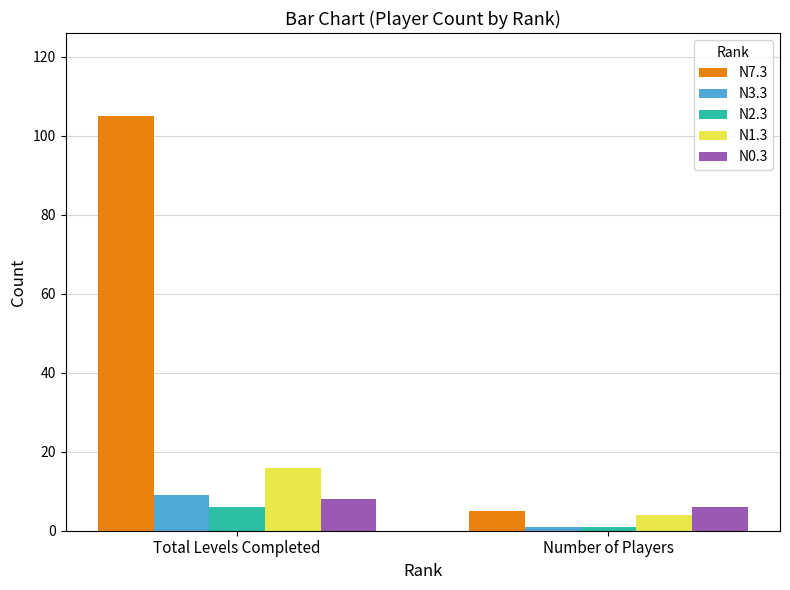

What is the difference between the N1.3 values at Number of Players and Total Levels Completed?

12